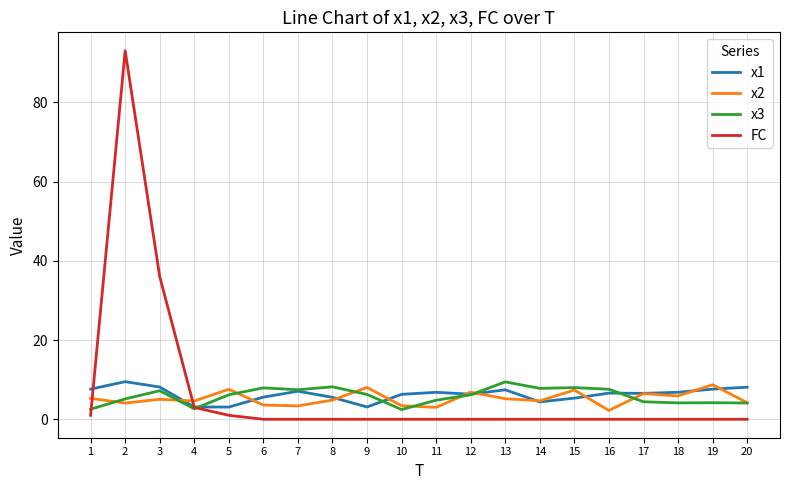

What is the difference between the maximum and minimum values in the x2 series?

6.5